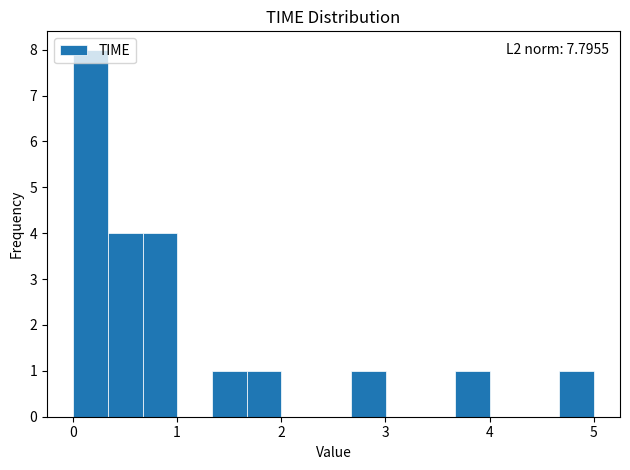

Read against the x-axis, roughly where is the centre of the tallest bar?

0.2